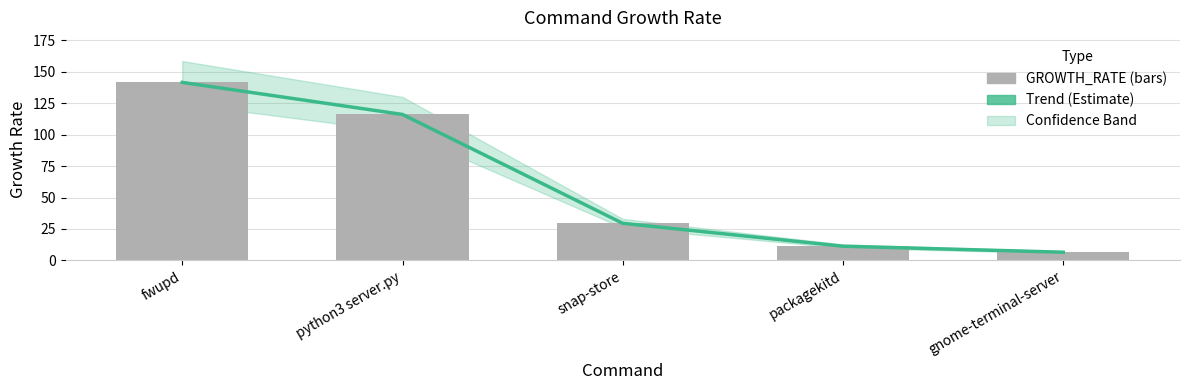

What is the difference between the GROWTH_RATE values at packagekitd and snap-store?

18.2